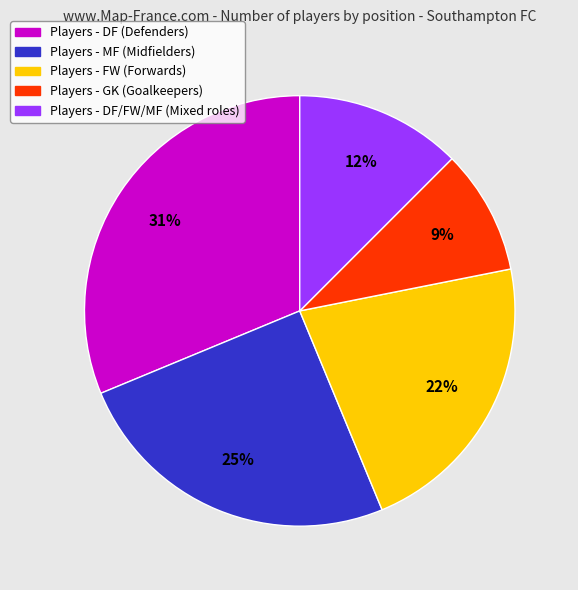

Approximately how many times larger is the value at Players - DF/FW/MF (Mixed roles) compared to Players - DF (Defenders)?

0.4